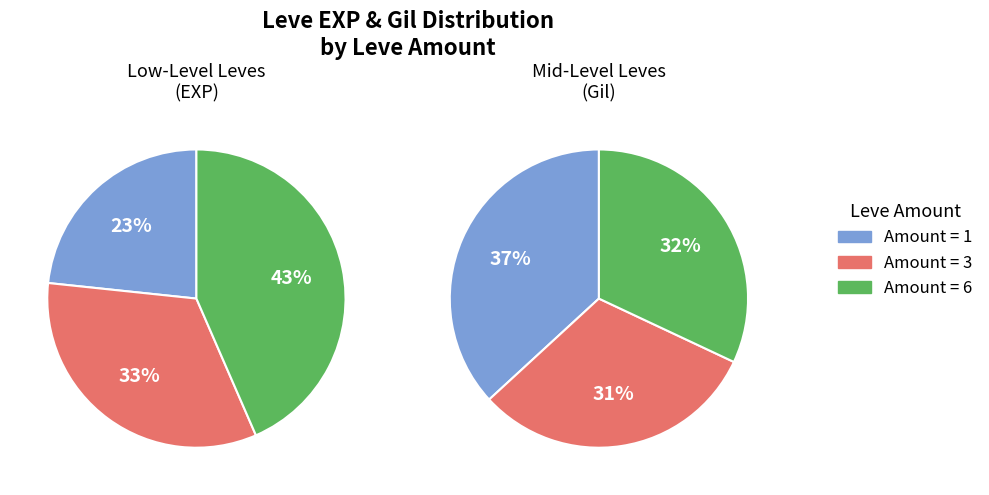

Between Quicksilver and Distilled Water, which series saw the biggest shift?

Amount 1